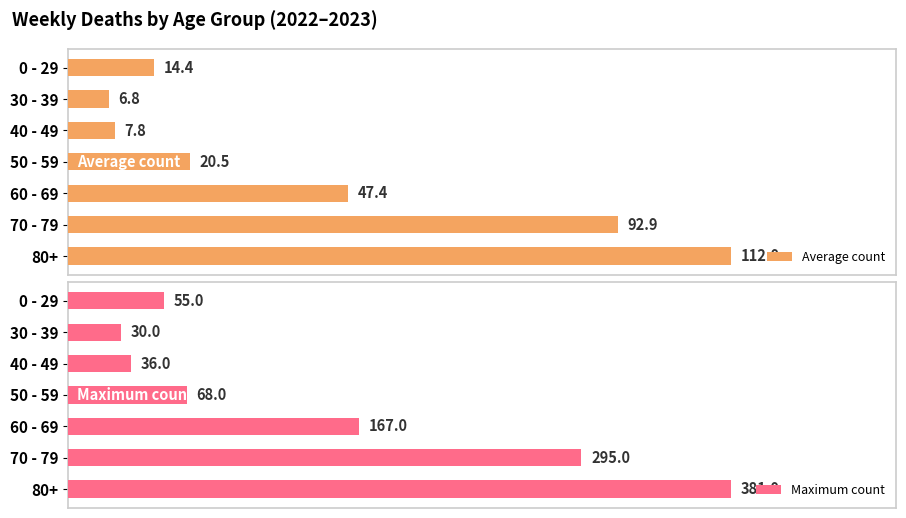

Reading left to right, what are all the values shown in this chart?

Average count: 14.4	6.8	7.8	20.5	47.4	92.9	112.0
Maximum count: 55.0	30.0	36.0	68.0	167.0	295.0	381.0